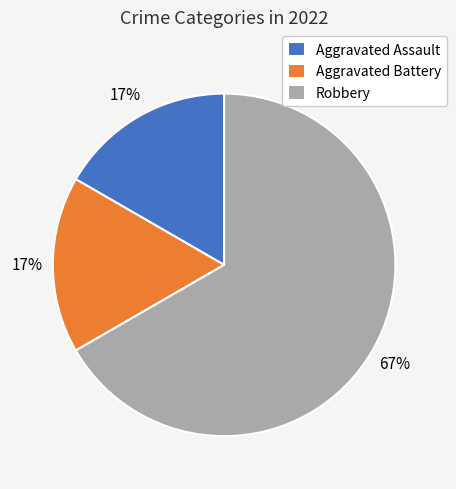

Is there any slice that represents more than half of the pie?

Yes